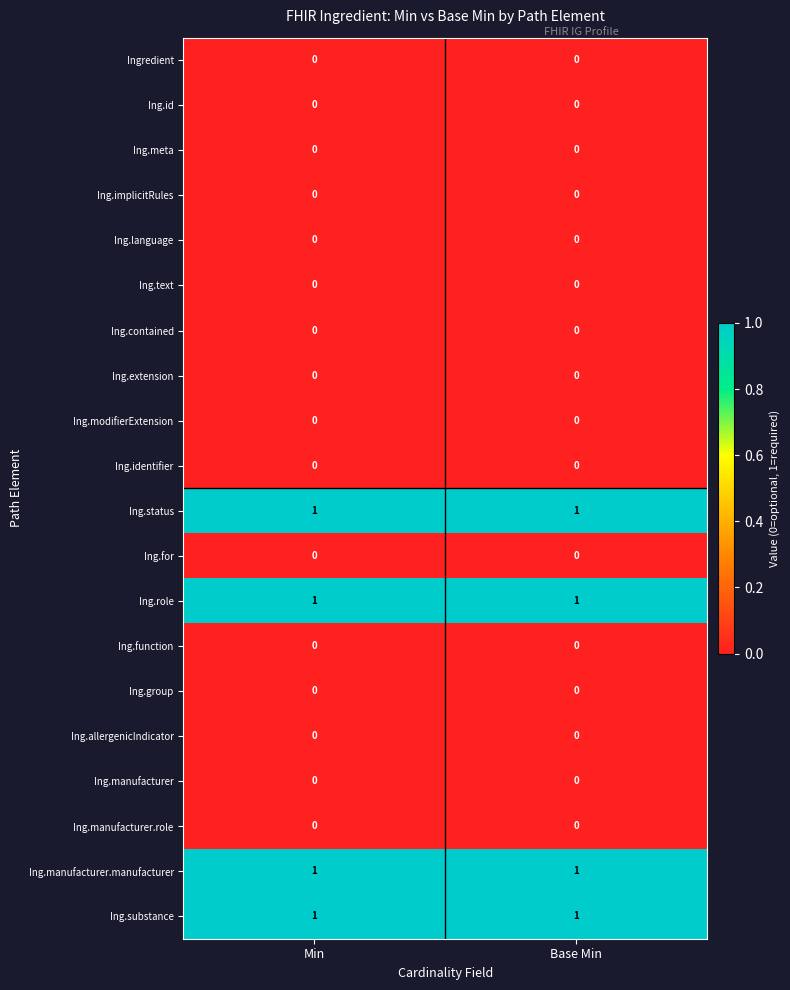

At how many categories does at least one series exceed 0?

2